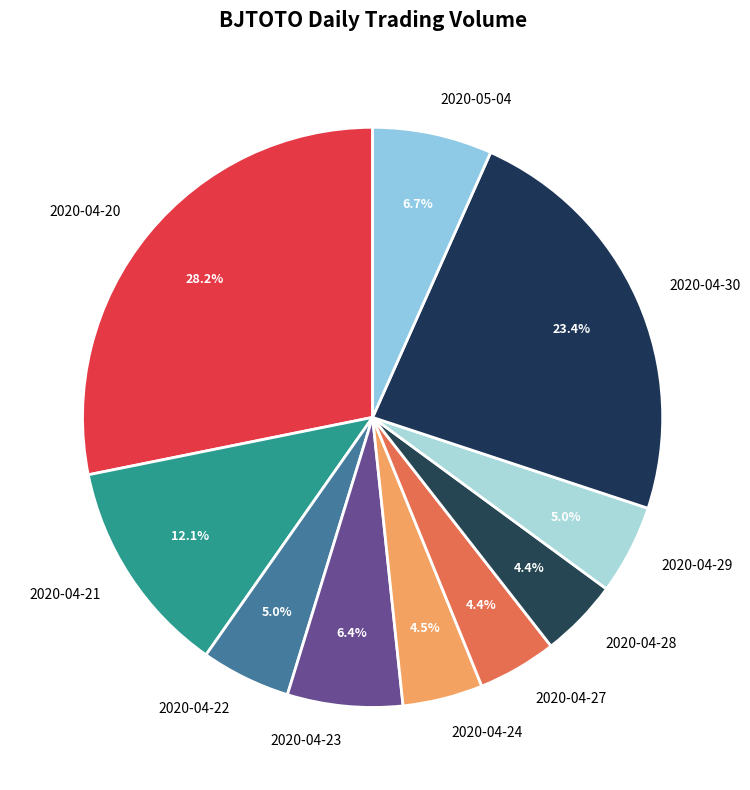

Which category has the biggest portion of the pie?

2020-04-20